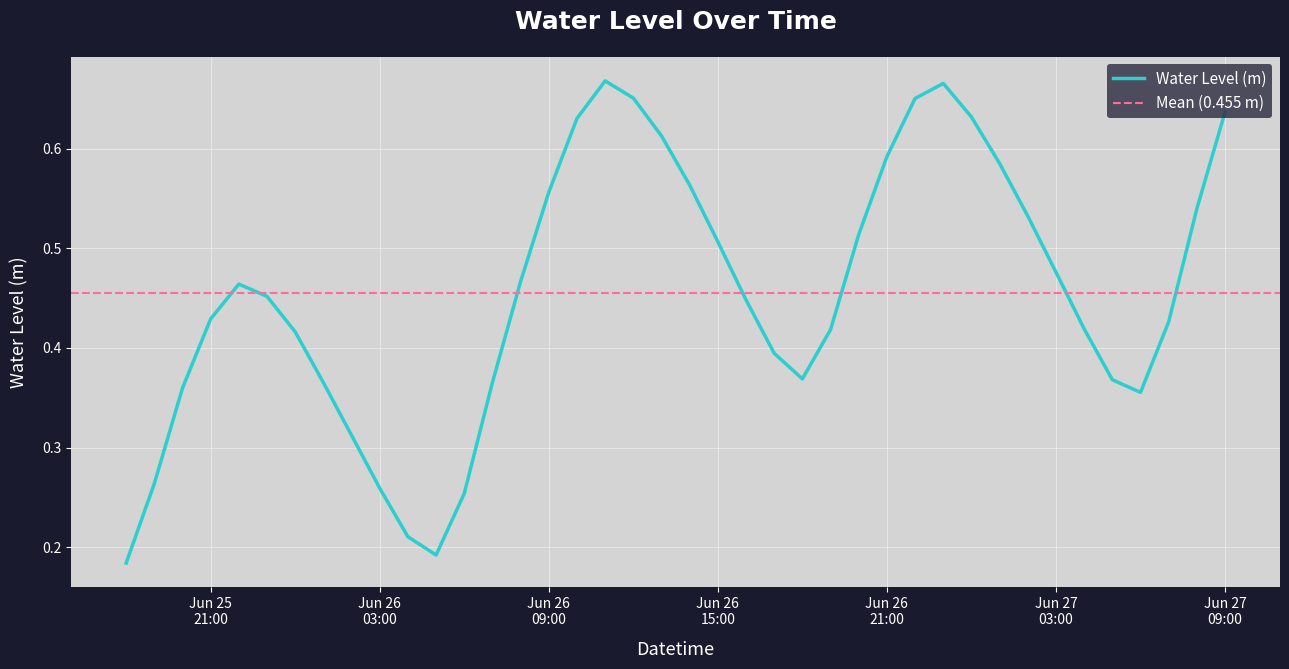

Reading right to left, extract all data points from this chart.

0.6	0.5	0.4	0.4	0.4	0.4	0.5	0.5	0.6	0.6	0.7	0.7	0.6	0.5	0.4	0.4	0.4	0.4	0.5	0.6	0.6	0.7	0.7	0.6	0.6	0.5	0.4	0.3	0.2	0.2	0.3	0.3	0.4	0.4	0.5	0.5	0.4	0.4	0.3	0.2